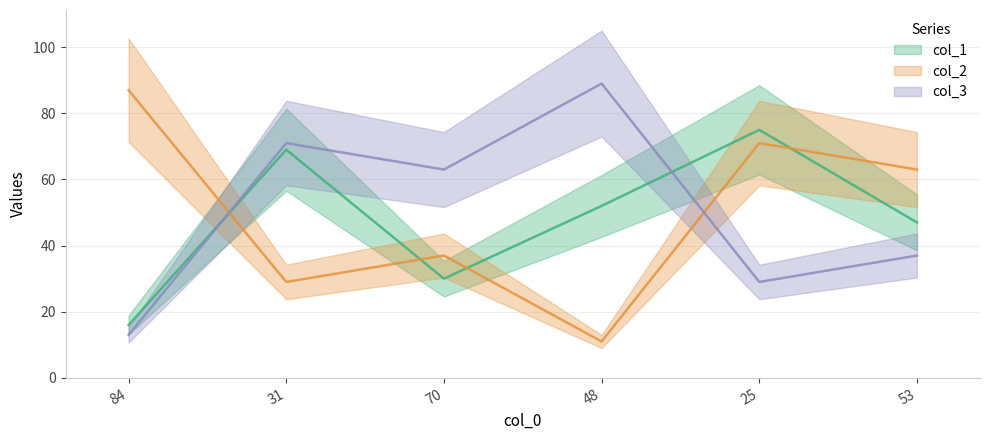

True or false: col_2 has more than 1 interior local peaks.

True